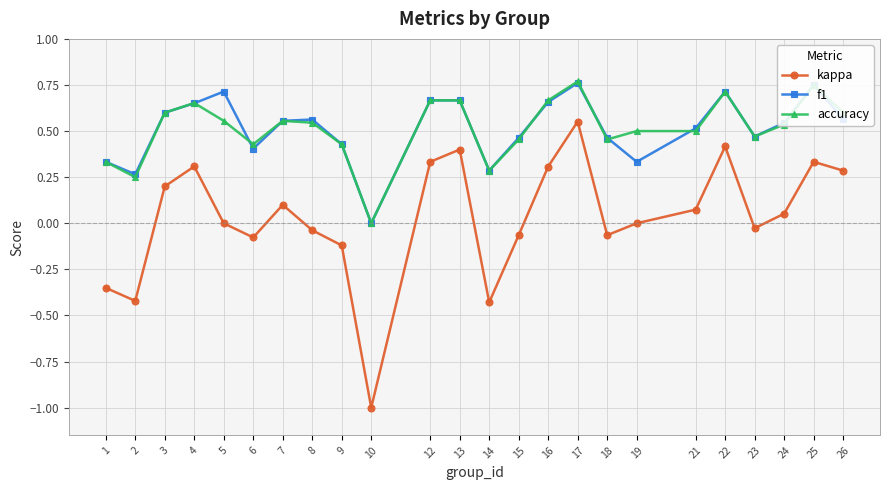

At which category is the sum across all series the highest?

17